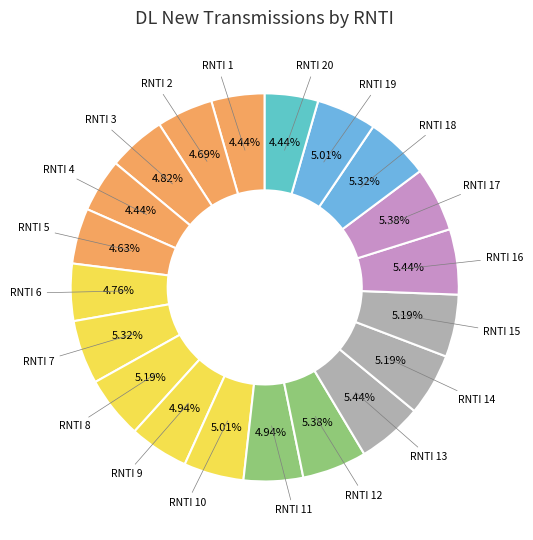

Count the number of slices in the pie.

20